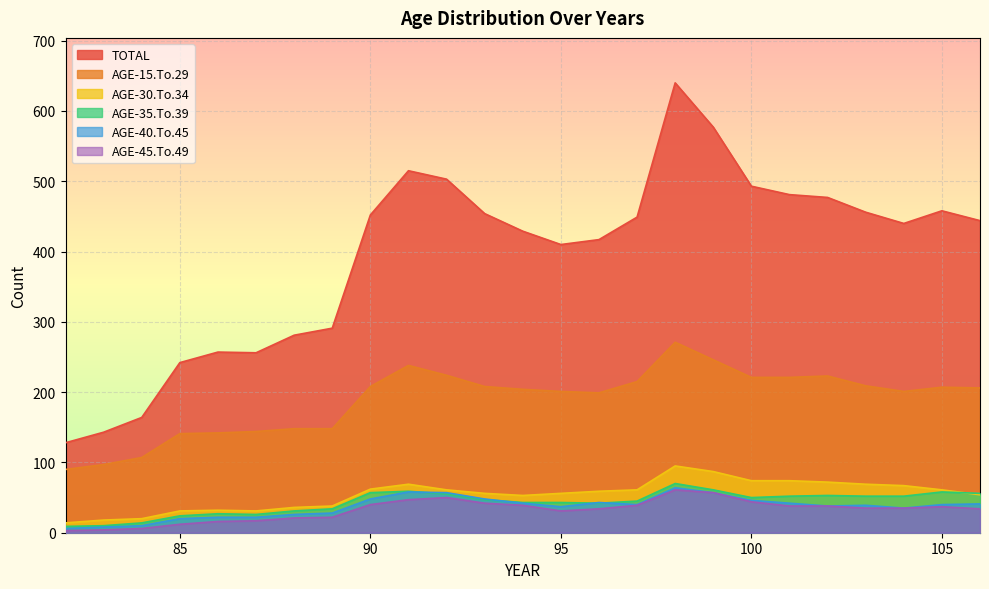

What is the difference between the AGE-45.To.49 values at 100 and 101?

6